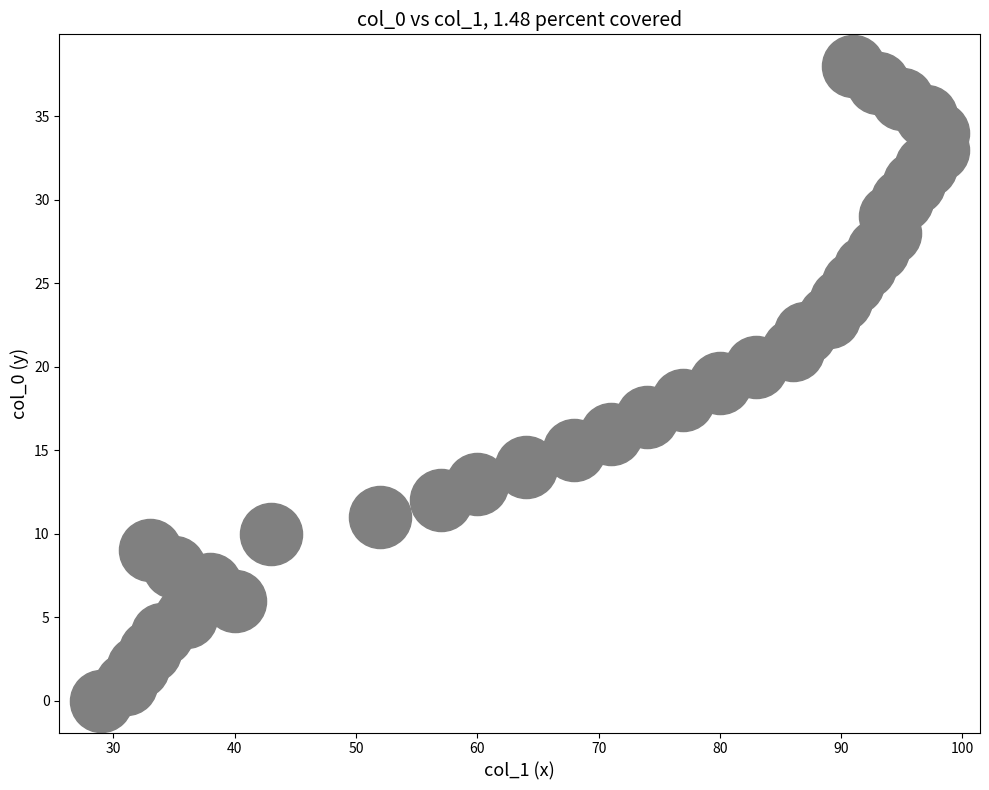

What is the range of X values (max minus min)?

69